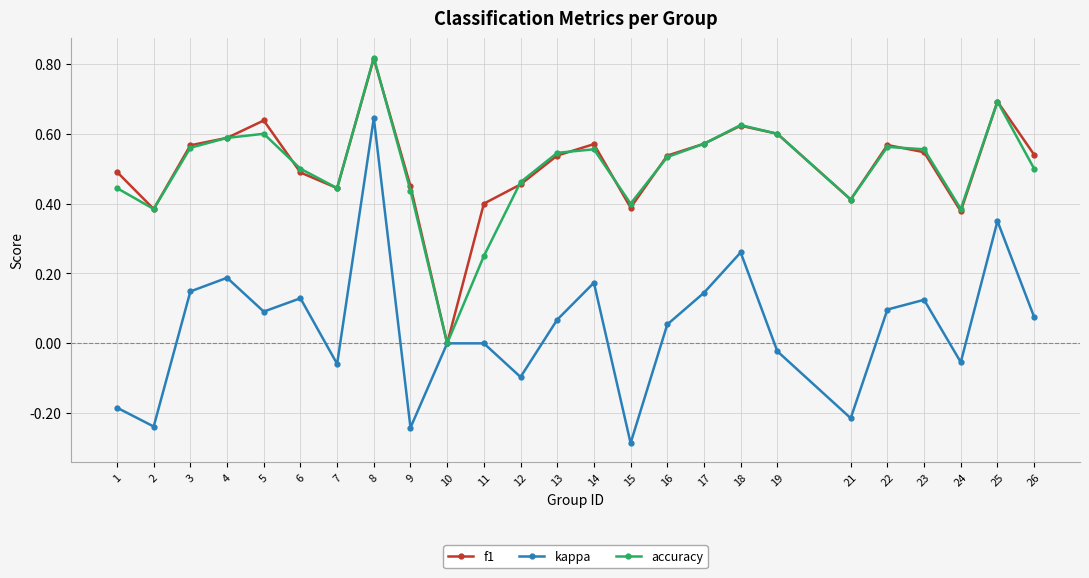

Is the value of kappa at 13 greater than the value of f1 at 3?

No